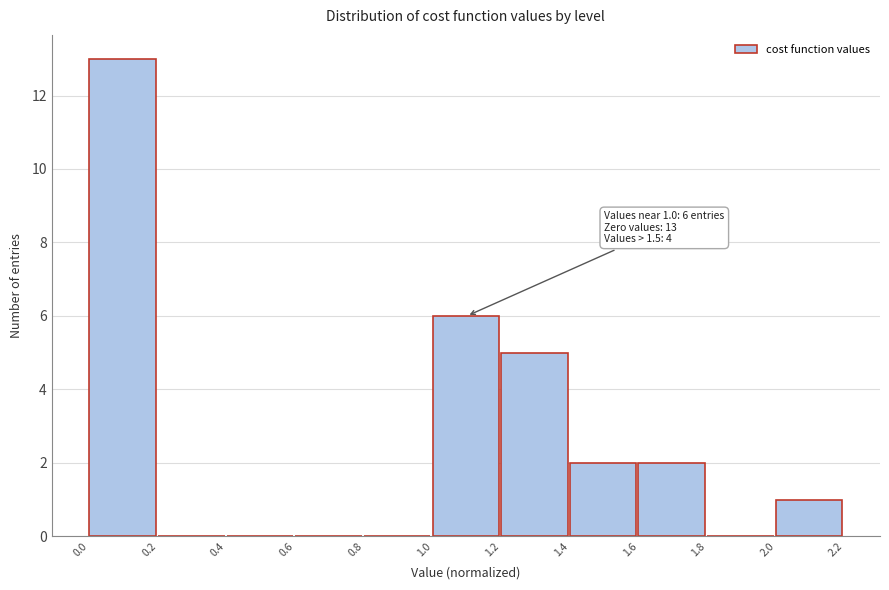

Over which range of the x-axis is the bar tallest?

0.0 to 0.2